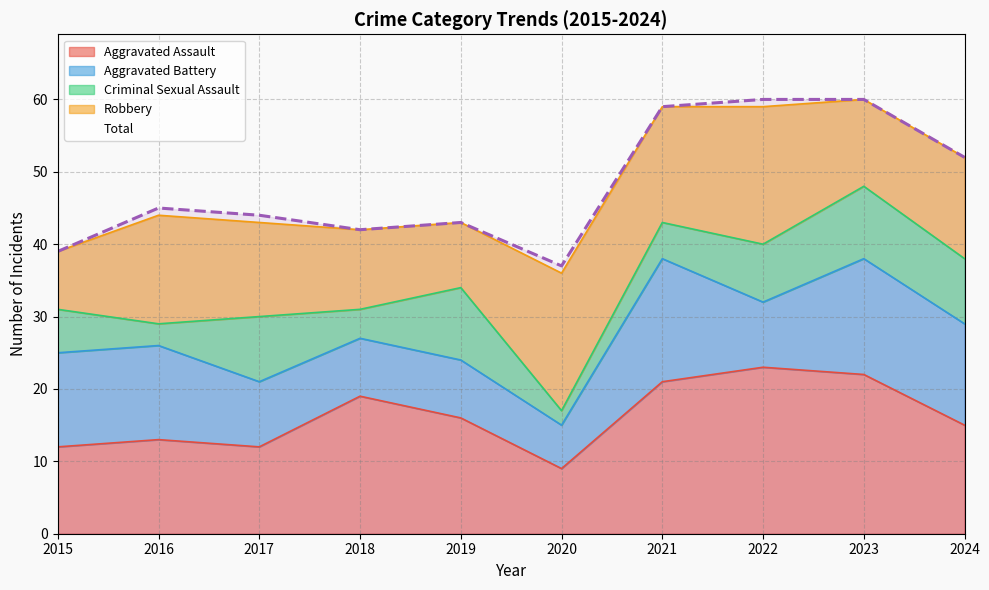

What is the average value of the Aggravated Battery series?

11